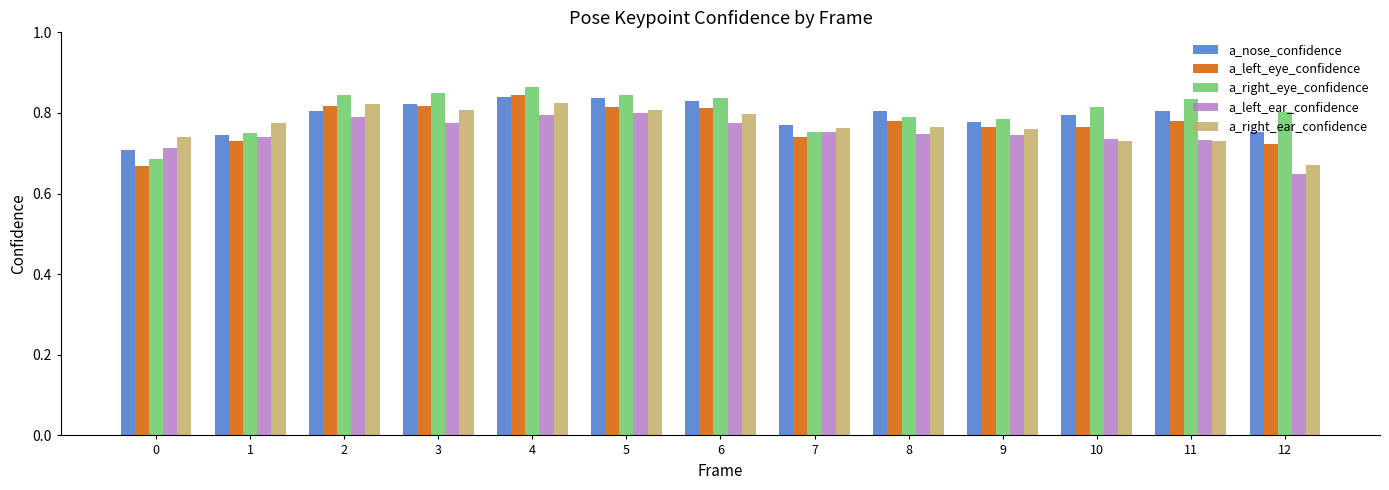

At which label does a_left_eye_confidence reach its peak?

4